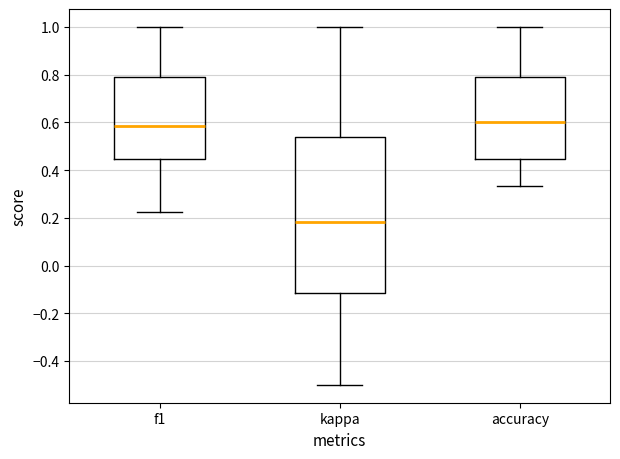

Reading left to right, read every box against the y-axis: the position of its median line, the range the box covers, and the ends of its whiskers. The values are not printed on the chart, so give them approximately, as read against the axis.

f1: median 0.58, box 0.44 to 0.80, whiskers 0.22 to 1.00
kappa: median 0.18, box -0.12 to 0.54, whiskers -0.50 to 1.00
accuracy: median 0.60, box 0.44 to 0.78, whiskers 0.34 to 1.00